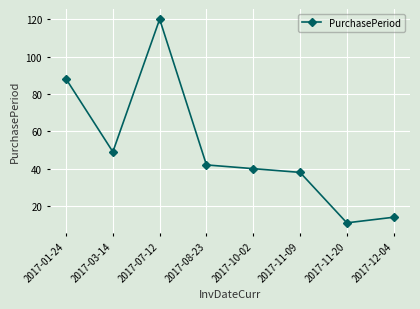

What is the change in value from 2017-10-02 to 2017-11-20?

-29